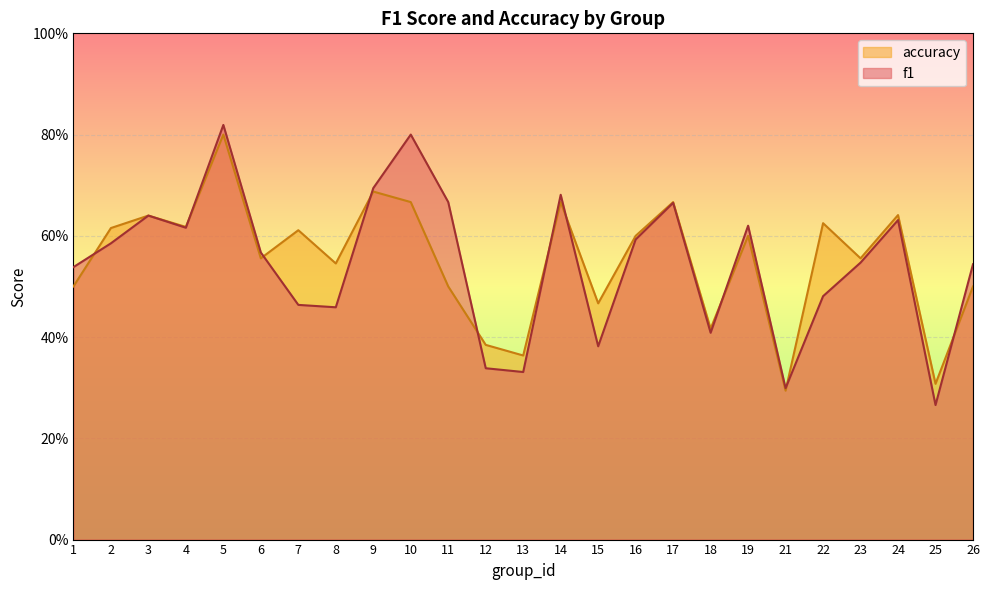

What is the difference between the maximum and second lowest values in the accuracy series?

0.5